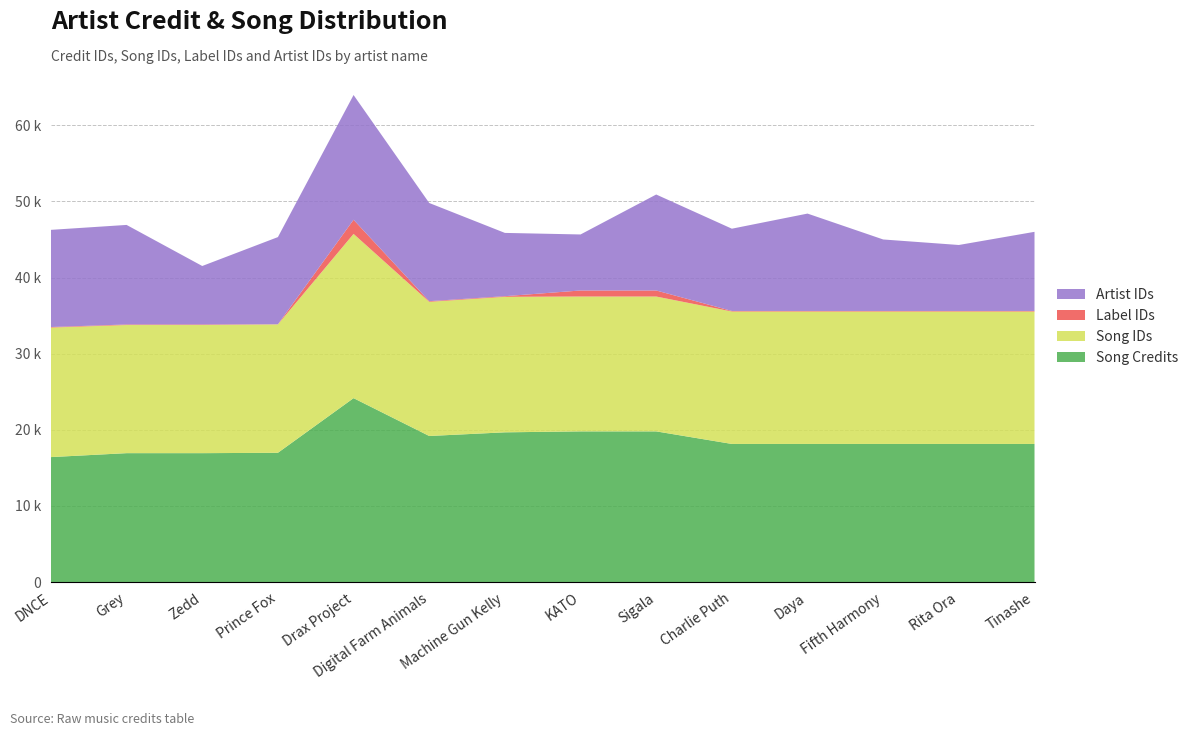

Reading left to right, list all the values displayed in this chart.

Song Credits: 1641738	1693363	1693363	1698257	2415881	1918917	1966984	1979479	1979479	1814490	1814490	1814490	1814490	1814490
Song IDs: 1701207	1683062	1683062	1686209	2157270	1761936	1779915	1771215	1771215	1739286	1739286	1739286	1739286	1739286
Label IDs: 7130	7130	7130	1876	185816	8639	8262	79232	79232	7130	7130	7130	7130	7130
Artist IDs: 1276156	1307469	768034	1144832	1638158	1289687	830986	735839	1260481	1080570	1279068	939032	866593	1039406